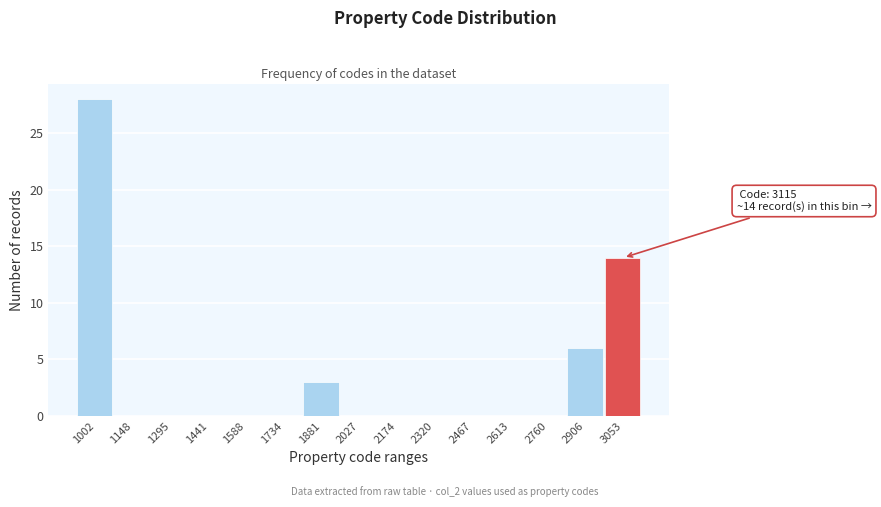

Reading left to right, list all the values displayed in this chart.

1002=28	1148=0	1295=0	1441=0	1588=0	1734=0	1881=3	2027=0	2174=0	2320=0	2467=0	2613=0	2760=0	2906=6	3053=14